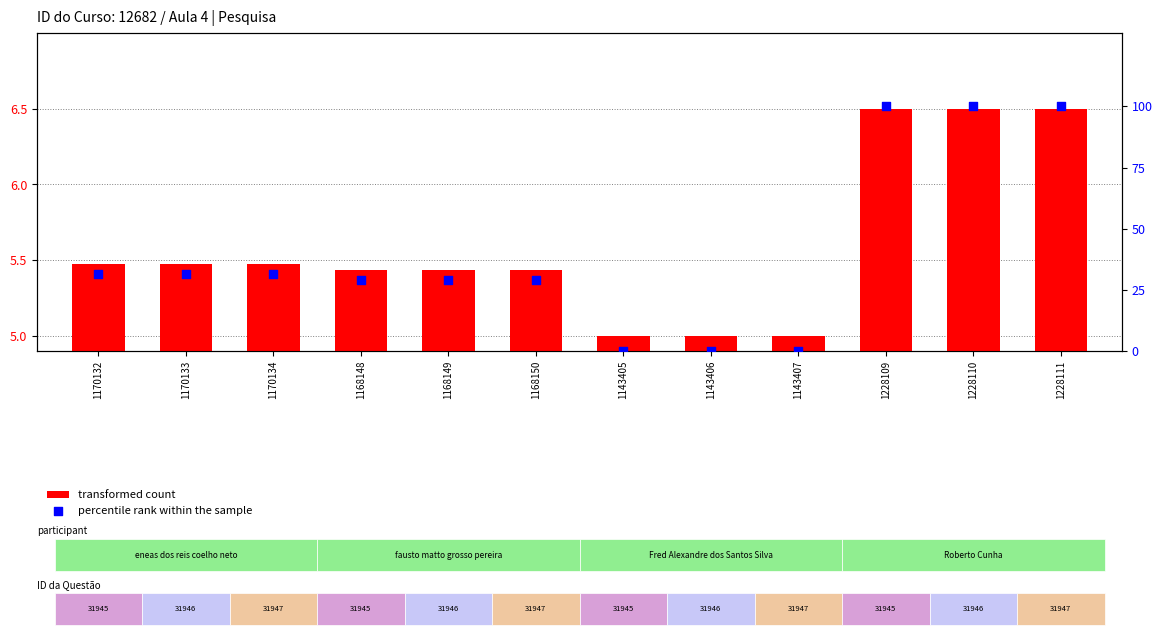

Which series has the largest Y range (max minus min)?

percentile rank within the sample